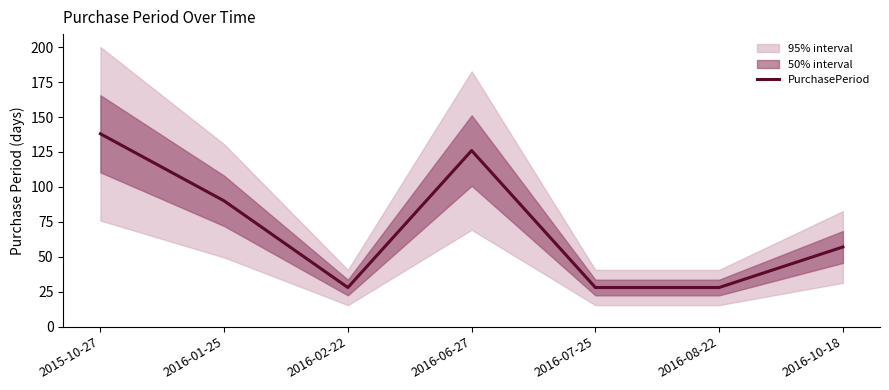

How many data points are above 57?

3